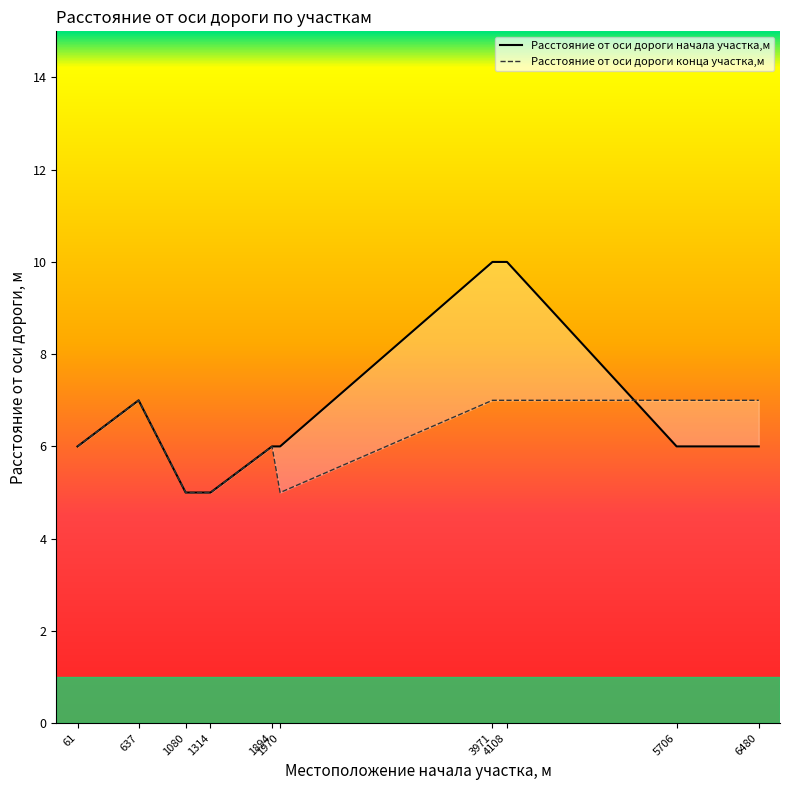

Reading right to left, extract all data points from this chart.

Расстояние от оси дороги начала участка,м: 6	6	10	10	6	6	5	5	7	6
Расстояние от оси дороги конца участка,м: 7	7	7	7	5	6	5	5	7	6